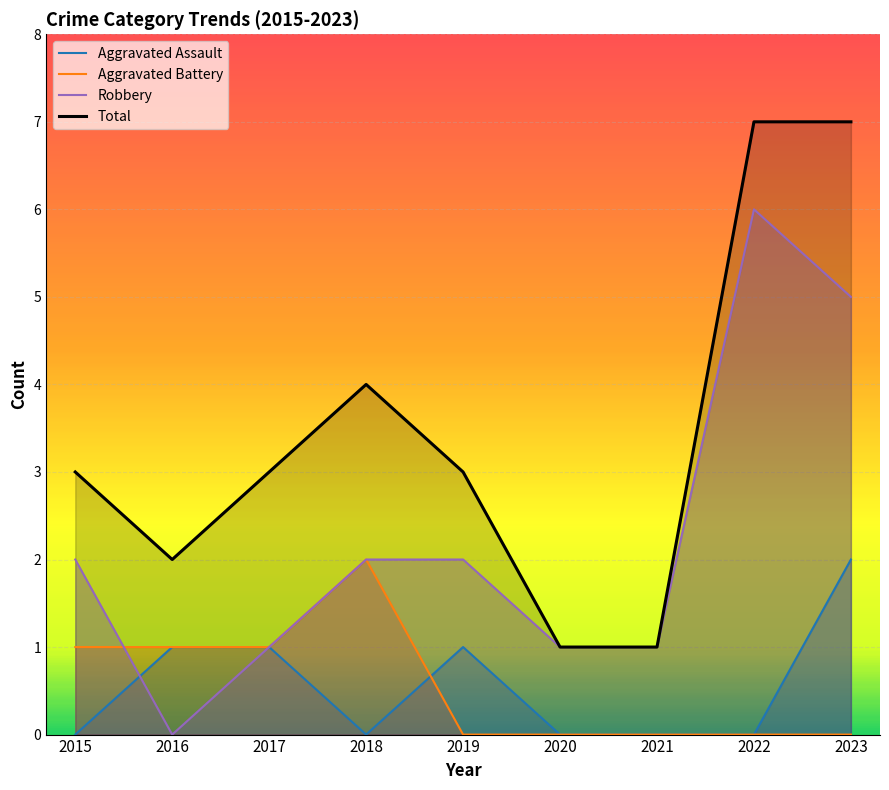

How many lines are shown in the chart?

4